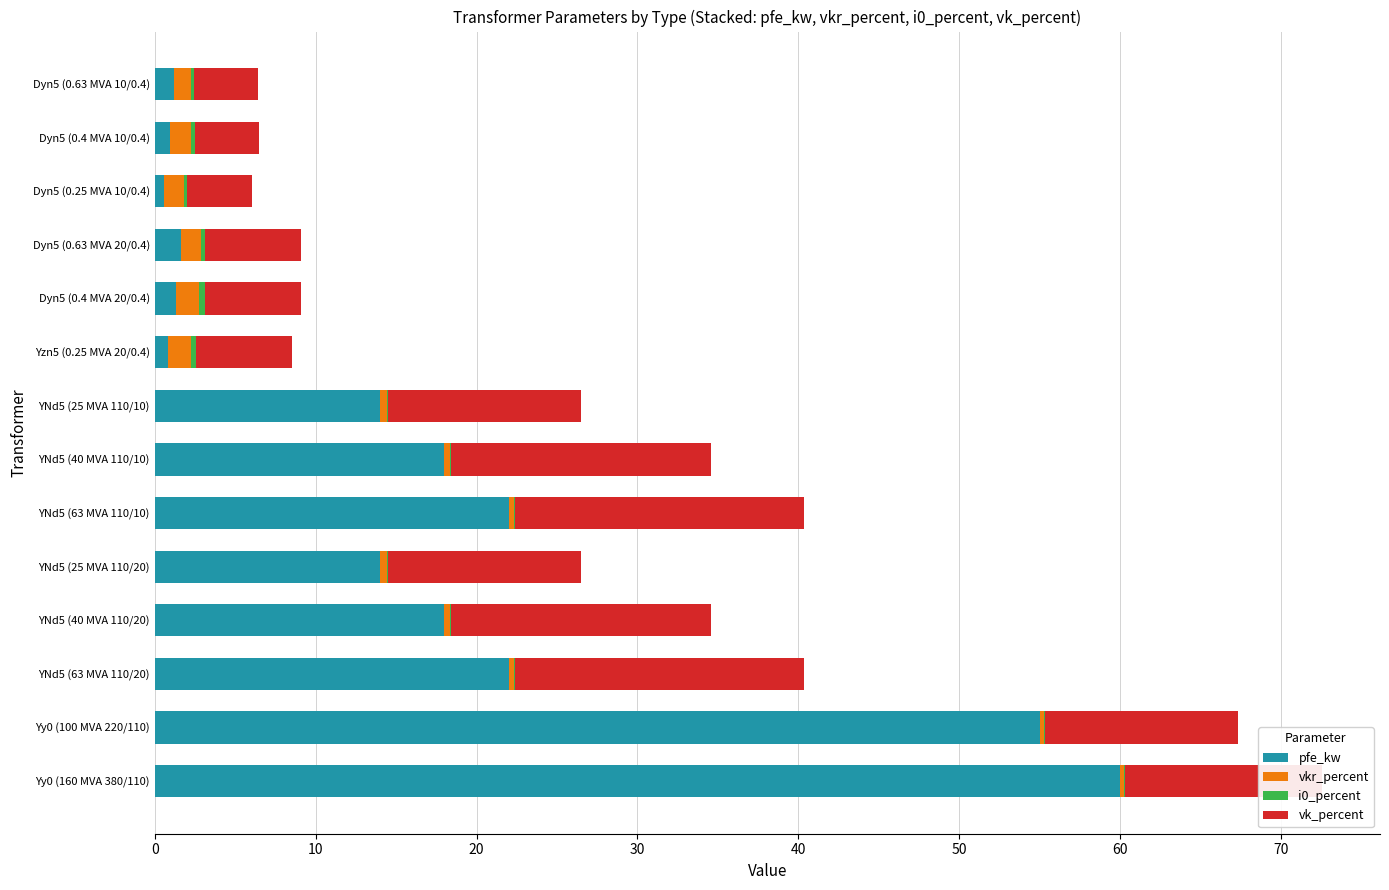

Is it true that pfe_kw equals 24.5 at YNd5 (25 MVA 110/10)?

False